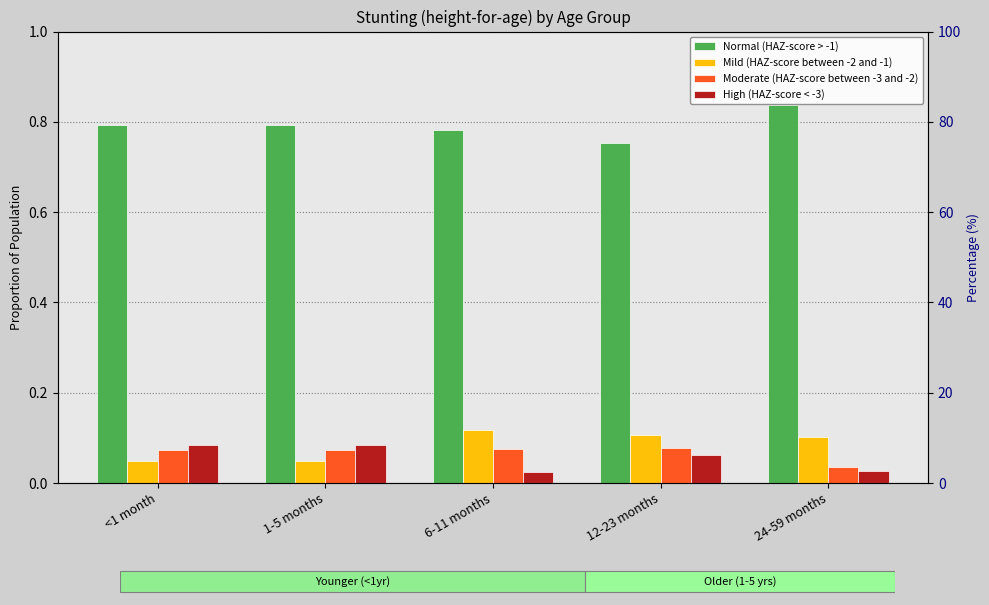

What are all the series names shown in the legend?

Normal (HAZ-score > -1), Mild (HAZ-score between -2 and -1), Moderate (HAZ-score between -3 and -2), High (HAZ-score < -3)